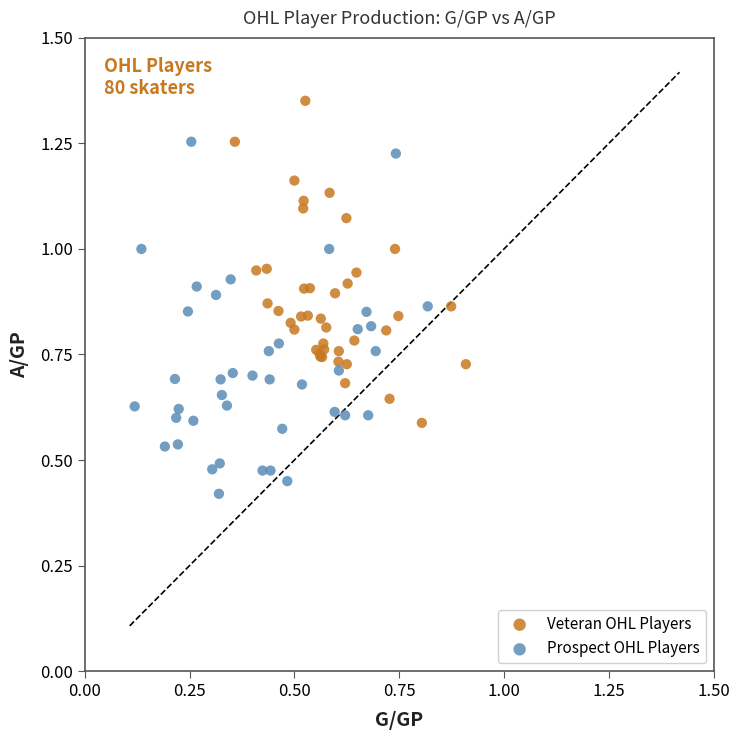

Which series has the widest spread of Y values?

Prospect OHL Players